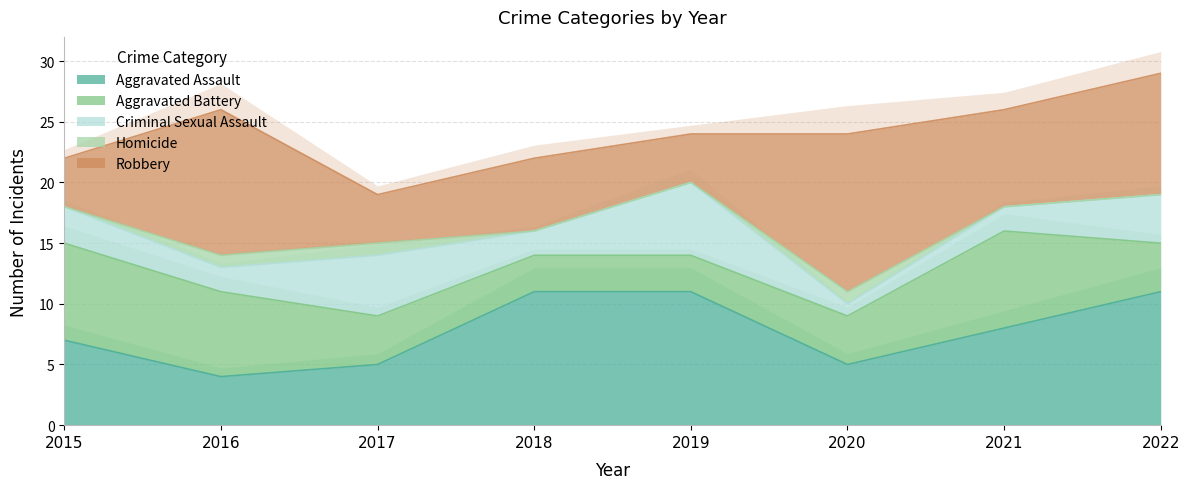

What is the difference between the second highest and minimum values in the Criminal Sexual Assault series?

4